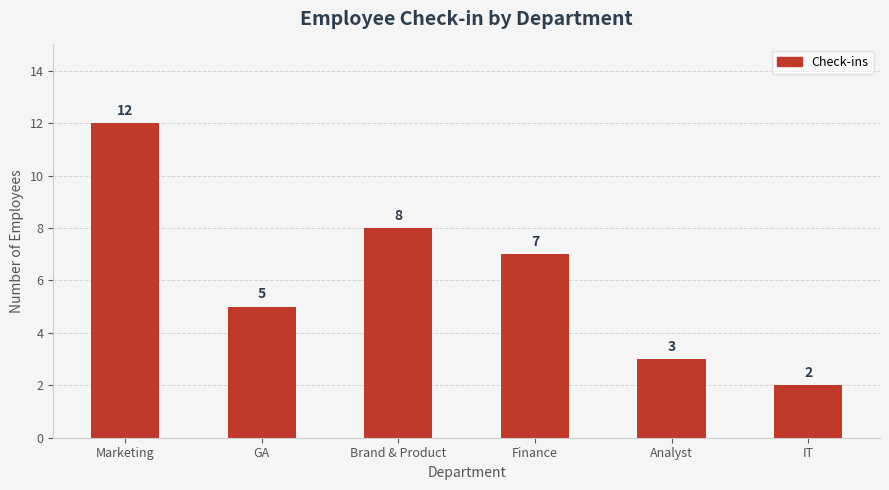

What is the difference between the maximum and minimum values?

10